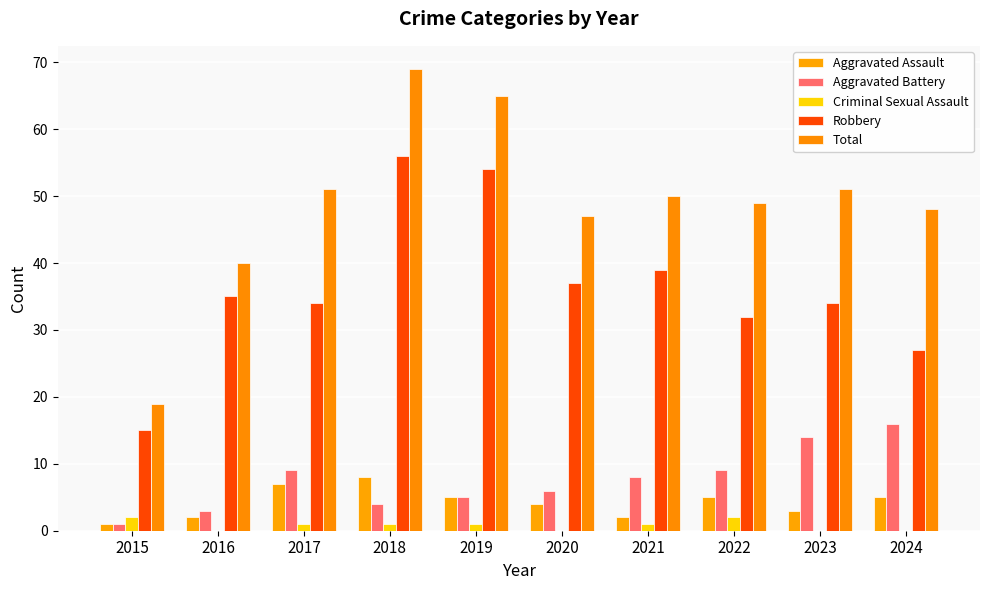

Does the chart contain stacked bars?

No